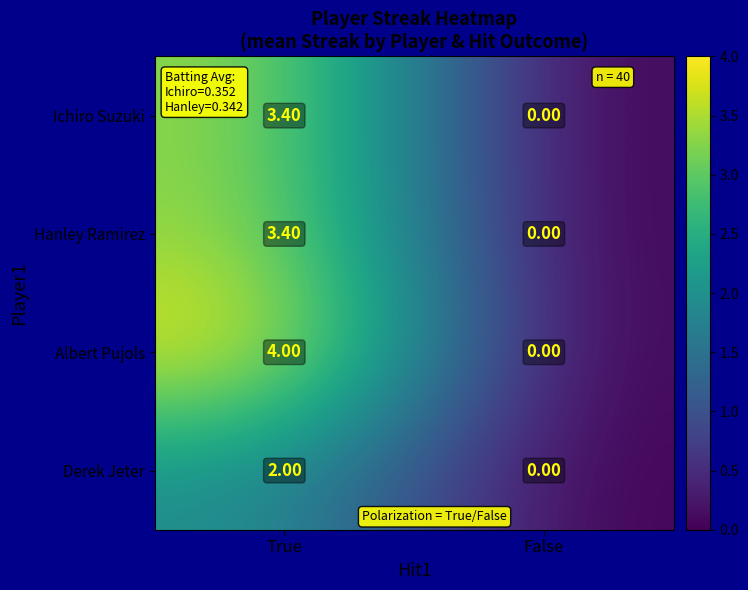

Which series has the largest range (max minus min)?

Albert Pujols